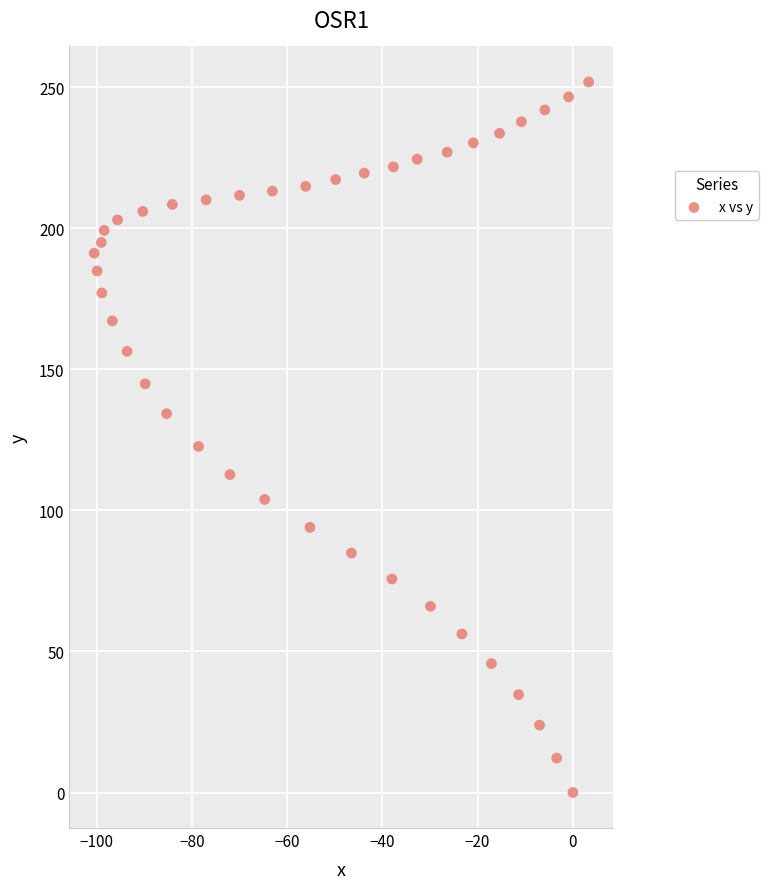

What is the range of Y values (max minus min)?

251.9